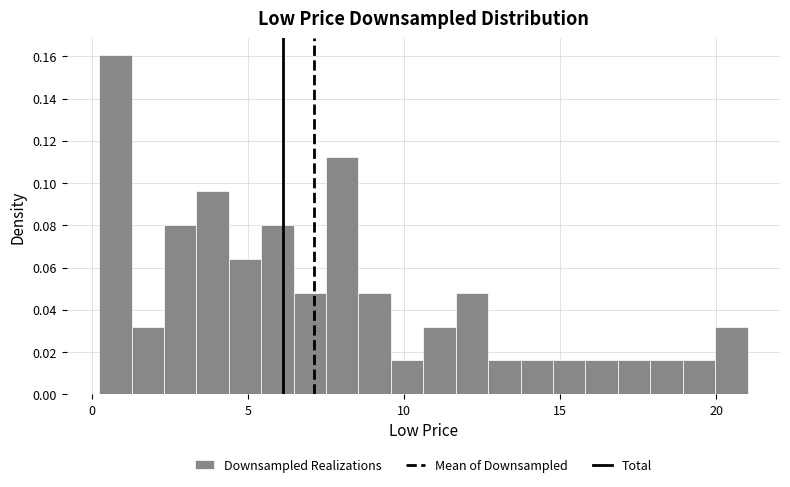

Read against the x-axis, roughly where is the centre of the tallest bar?

1.0